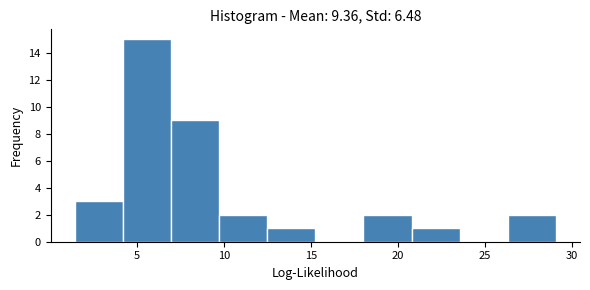

Reading left to right, list every bar in this chart as the range it spans on the x-axis followed by its height. Neither the bar edges nor the heights are printed on the chart, so give them approximately, as read against the axes.

1.5 to 4.0: 3
4.0 to 7.0: 15
7.0 to 9.5: 9
9.5 to 12.5: 2
12.5 to 15.5: 1
15.5 to 18.0: 0
18.0 to 21.0: 2
21.0 to 23.5: 1
23.5 to 26.5: 0
26.5 to 29.0: 2